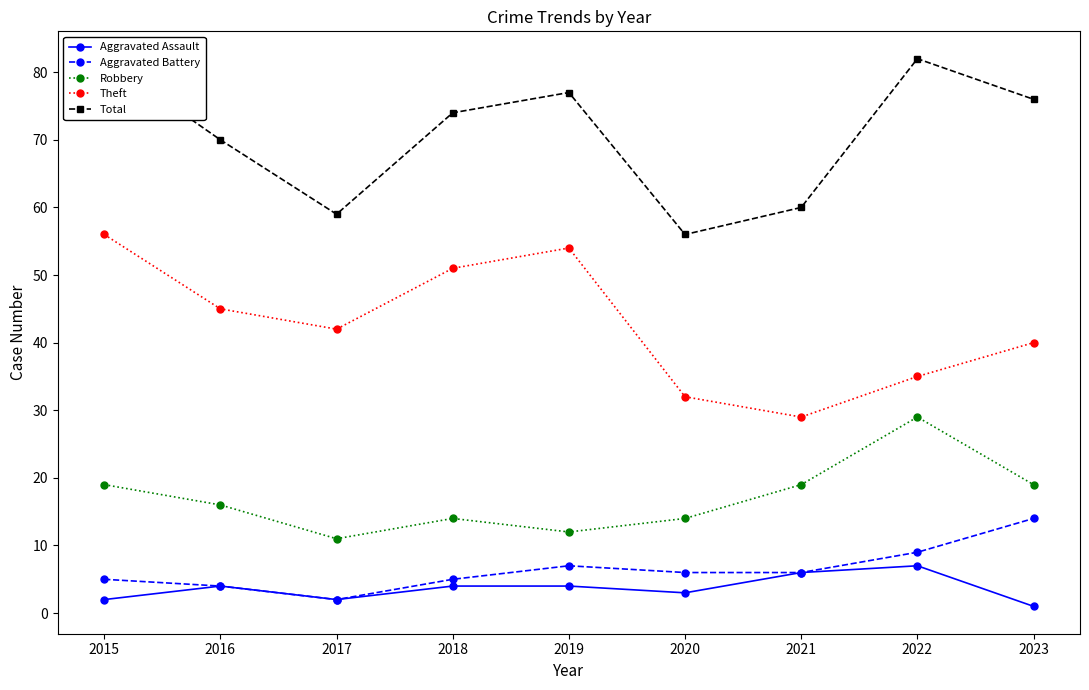

Reading right to left, what are all the values shown in this chart?

Aggravated Assault: 2023=1	2022=7	2021=6	2020=3	2019=4	2018=4	2017=2	2016=4	2015=2
Aggravated Battery: 2023=14	2022=9	2021=6	2020=6	2019=7	2018=5	2017=2	2016=4	2015=5
Robbery: 2023=19	2022=29	2021=19	2020=14	2019=12	2018=14	2017=11	2016=16	2015=19
Theft: 2023=40	2022=35	2021=29	2020=32	2019=54	2018=51	2017=42	2016=45	2015=56
Total: 2023=76	2022=82	2021=60	2020=56	2019=77	2018=74	2017=59	2016=70	2015=82